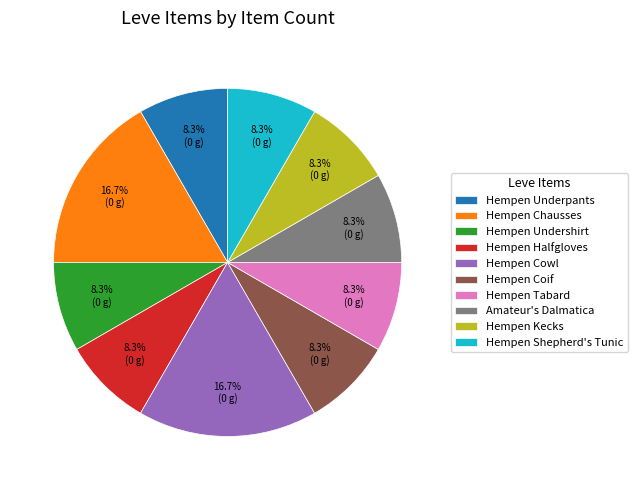

Approximately how many times larger is the value at Hempen Chausses compared to Hempen Shepherd's Tunic?

2.0